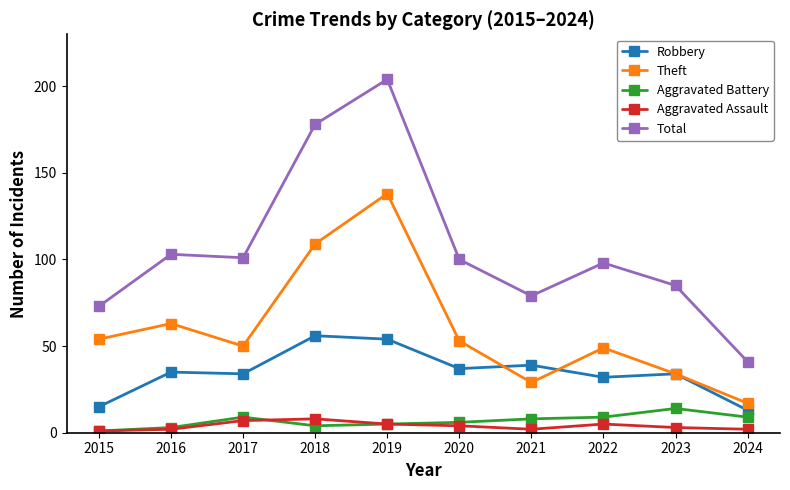

What are all the series names shown in the legend?

Robbery, Theft, Aggravated Battery, Aggravated Assault, Total